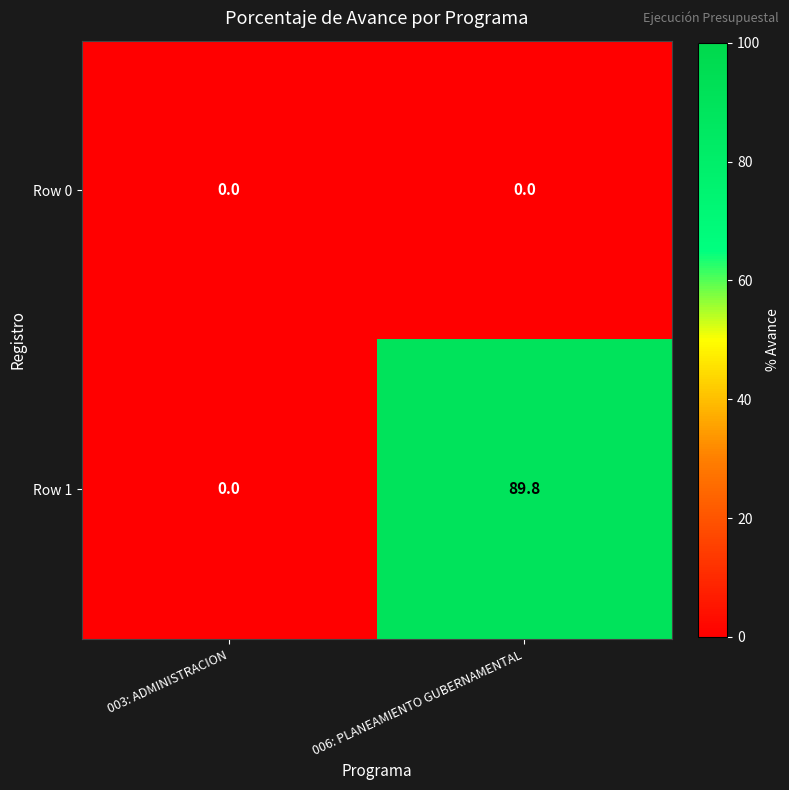

Which series has the largest total across all categories?

Row 1